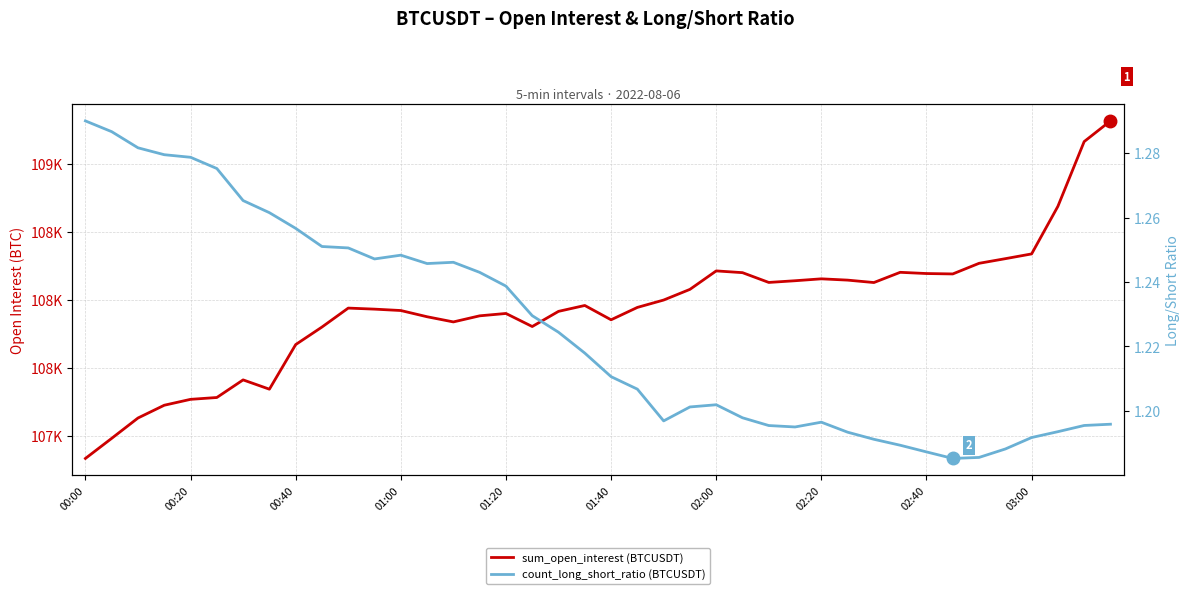

Read the sum_open_interest (BTCUSDT) value at 14.

107839.0